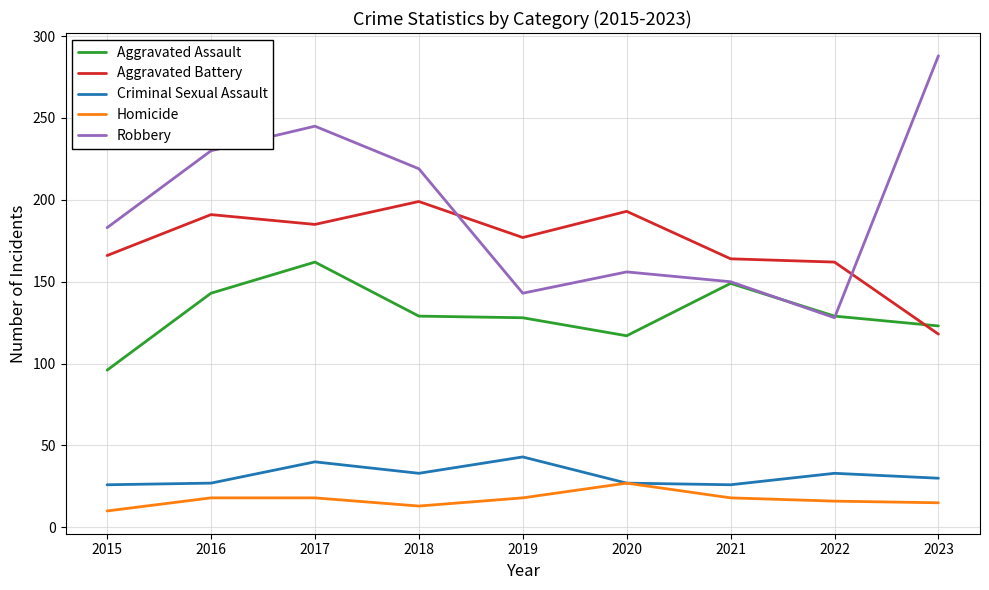

What is the difference between the maximum and minimum values in the Criminal Sexual Assault series?

17